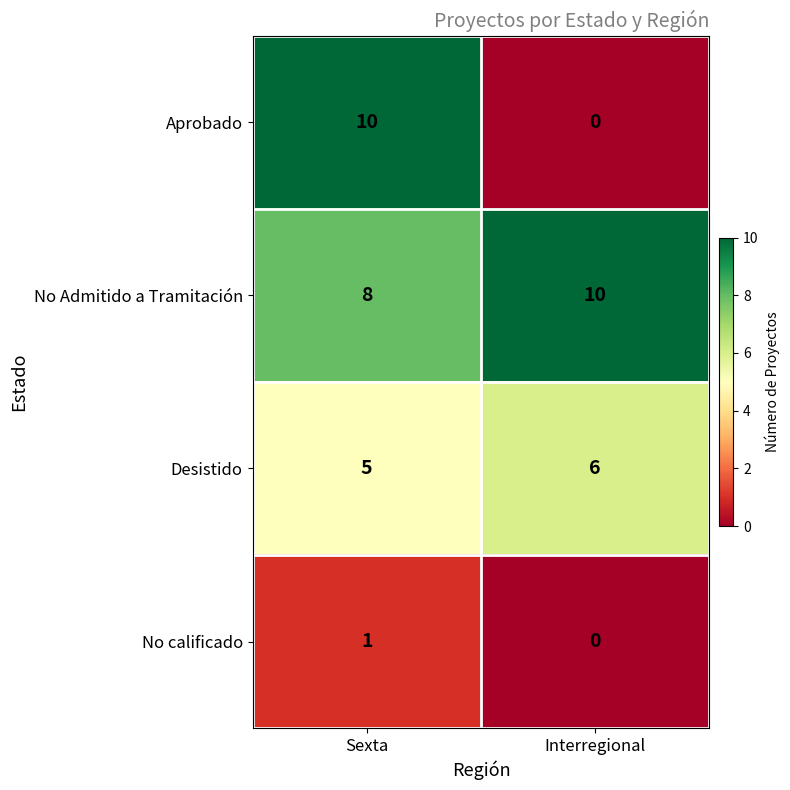

How many data points does each series have?

2